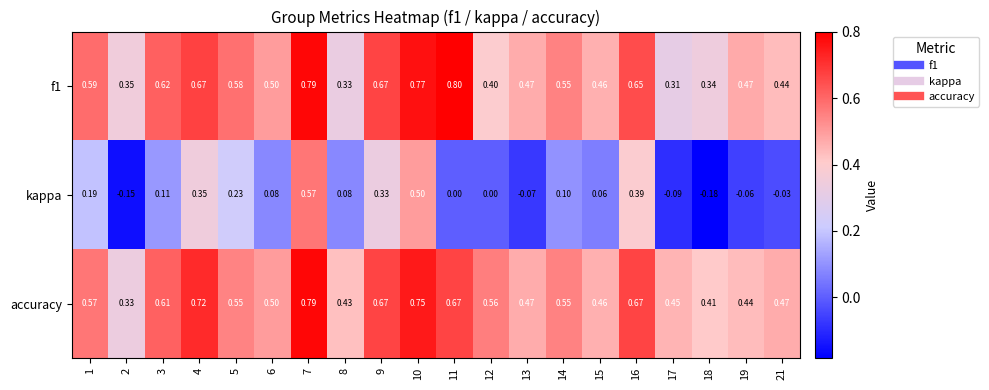

Which series changed the most between 3 and 10?

kappa